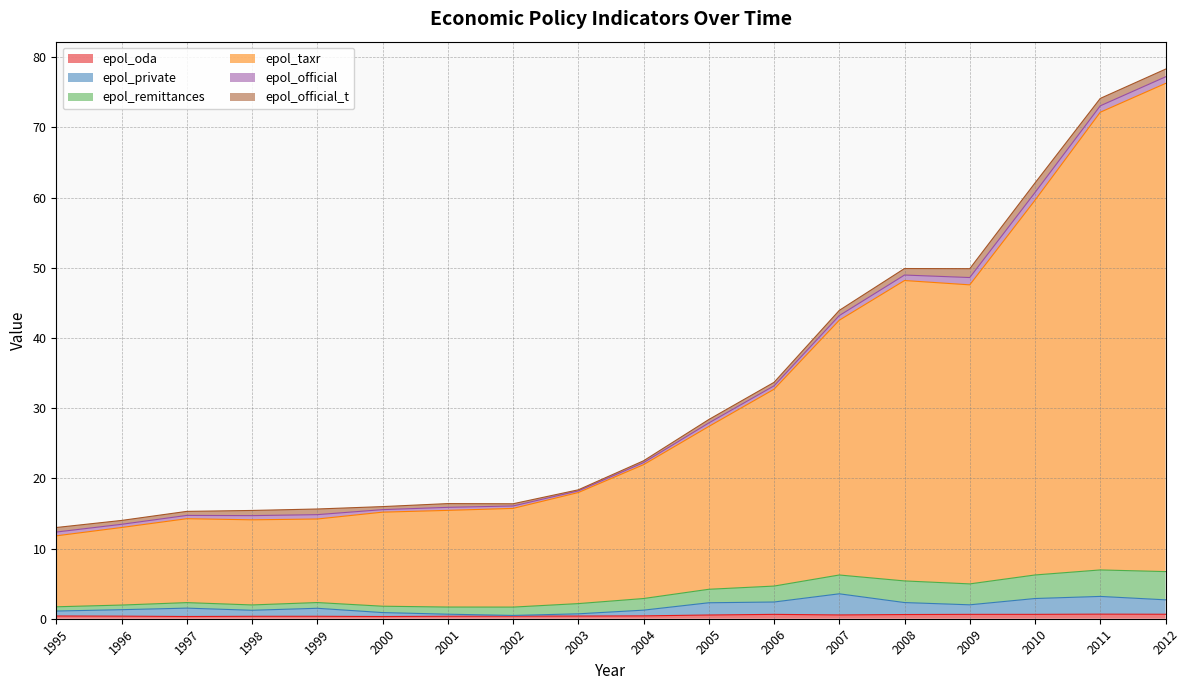

True or false: epol_oda and epol_remittances cross at least once.

False